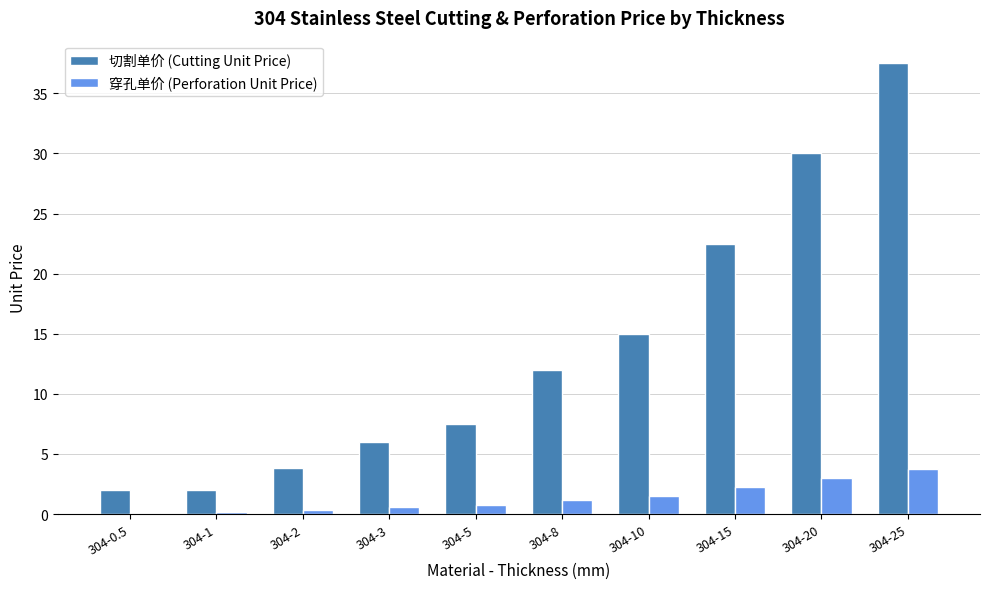

Count the number of categories in the chart.

10